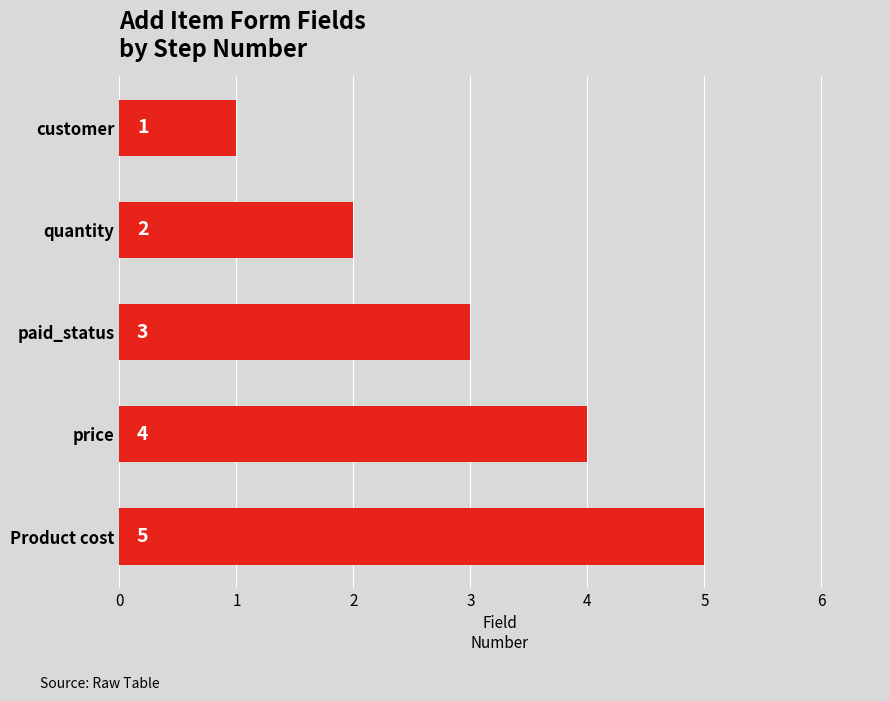

How many bars are there in total?

5